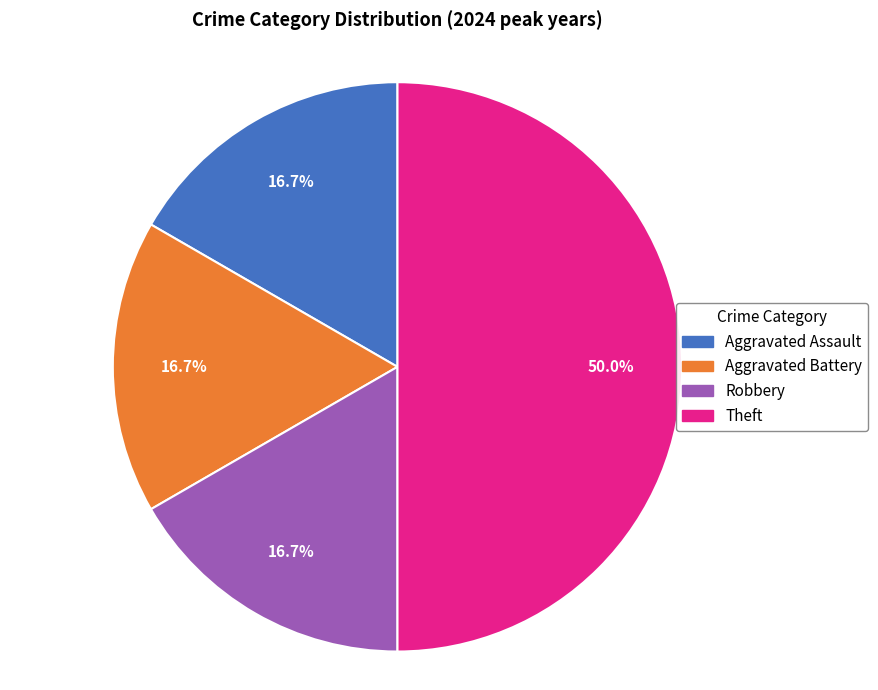

Is Aggravated Battery the majority of the pie?

No